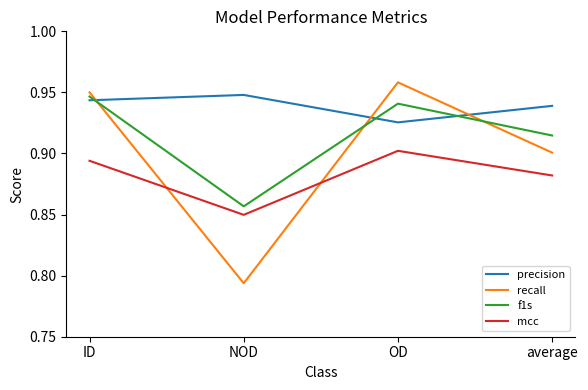

Which series ends up on top after the final intersection of f1s and recall?

f1s